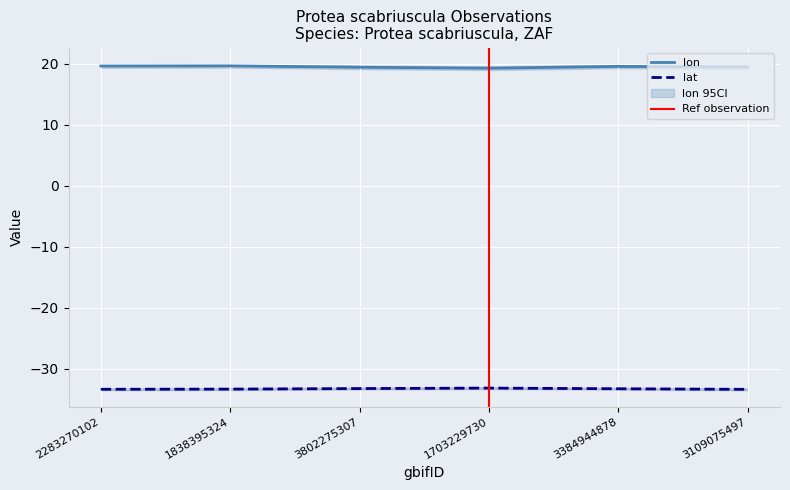

Between 1703229730 and 3109075497, which series saw the biggest shift?

lat